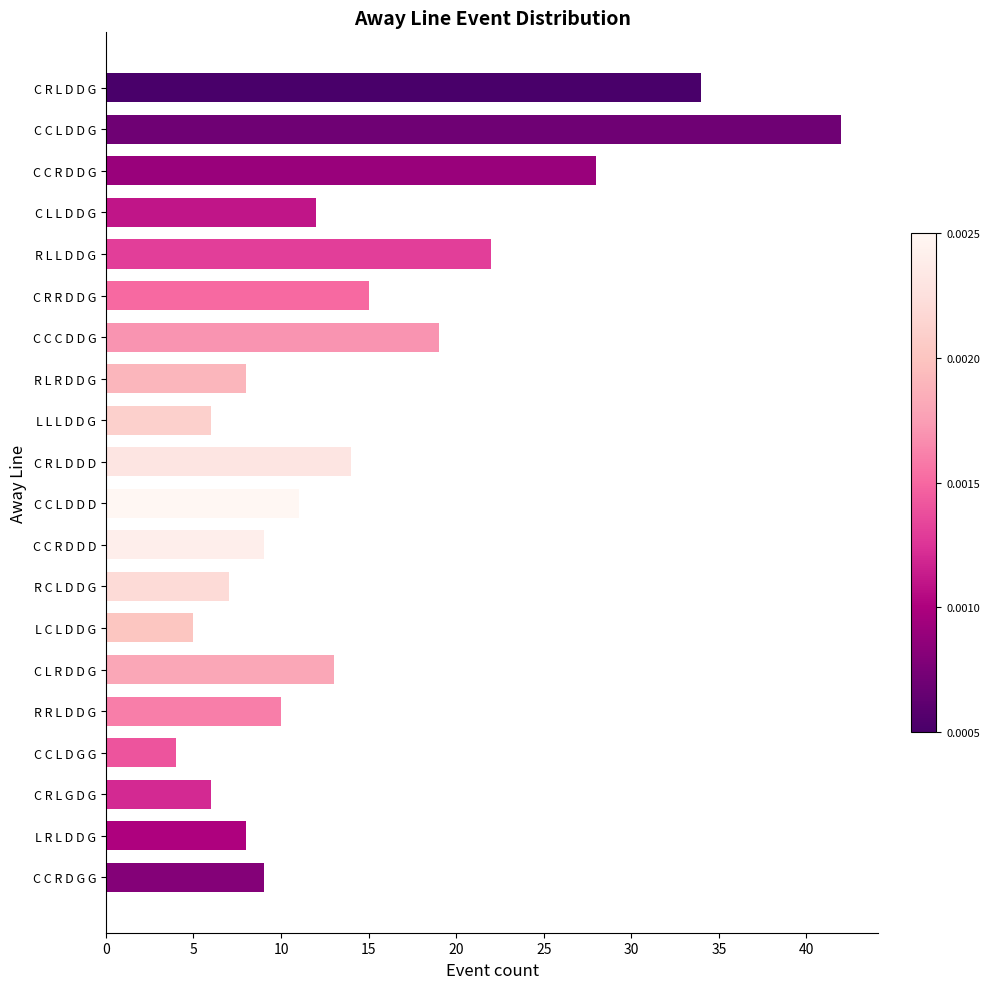

What is the maximum value shown in the chart?

42